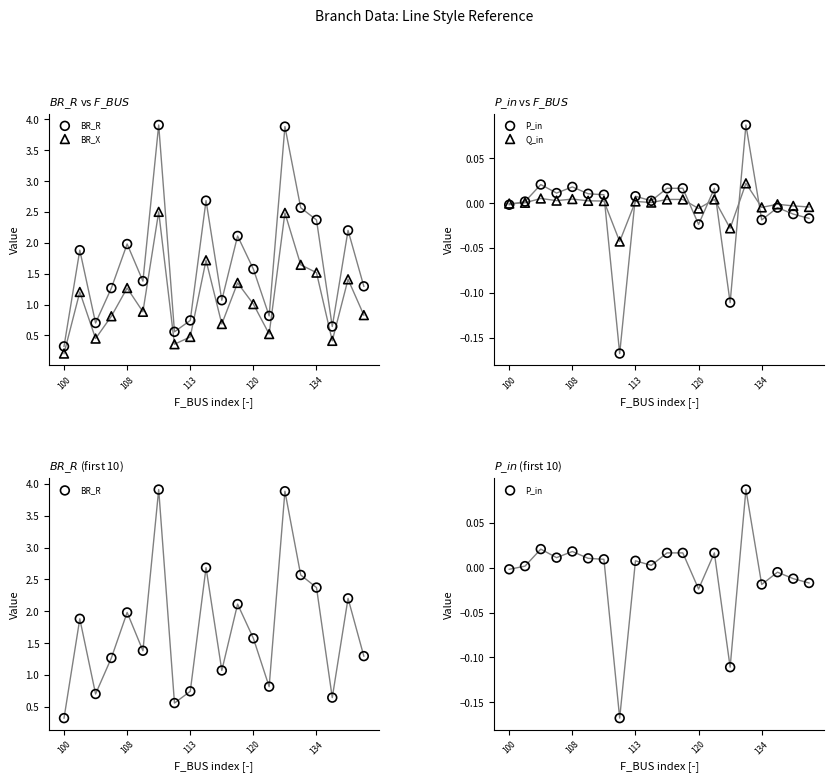

At how many categories does at least one series exceed 0?

20